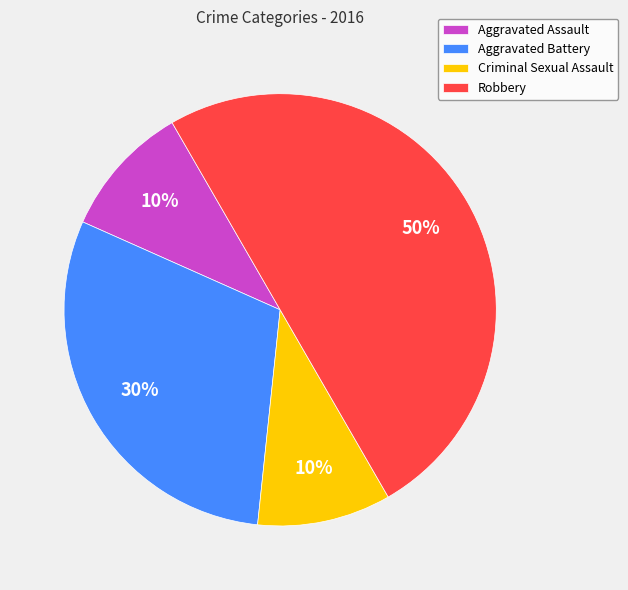

Count the number of slices in the pie.

4